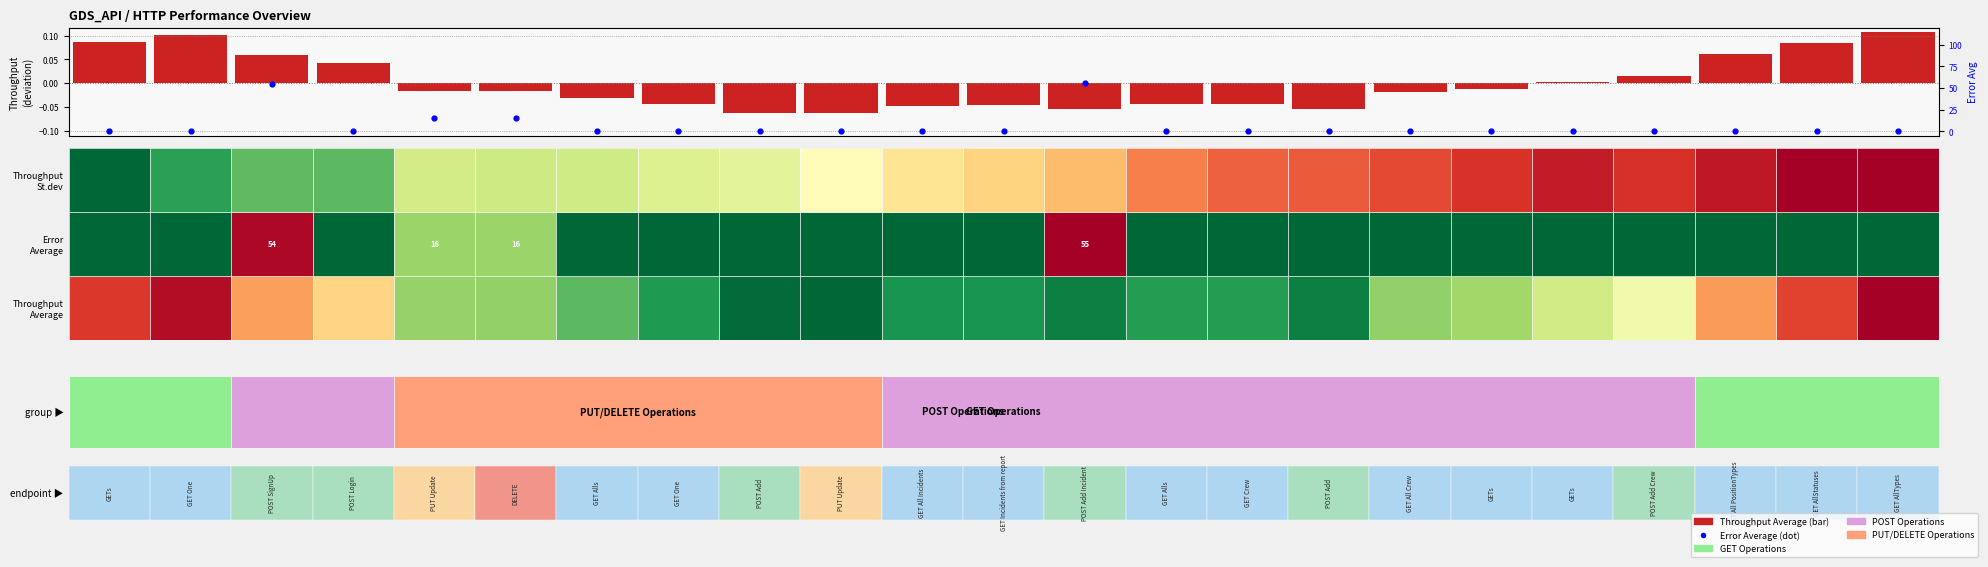

Reading left to right, list all the values displayed in this chart.

Throughput Average: 0.1	0.1	0.1	0.0	-0.0	-0.0	-0.0	-0.0	-0.1	-0.1	-0.0	-0.0	-0.1	-0.0	-0.0	-0.1	-0.0	-0.0	0.0	0.0	0.1	0.1	0.1
Error Average: 0.0	0.0	54.4	0.0	15.6	15.6	0.0	0.0	0.0	0.0	0.0	0.0	55.4	0.0	0.0	0.0	0.0	0.0	0.0	0.0	0.0	0.0	0.0